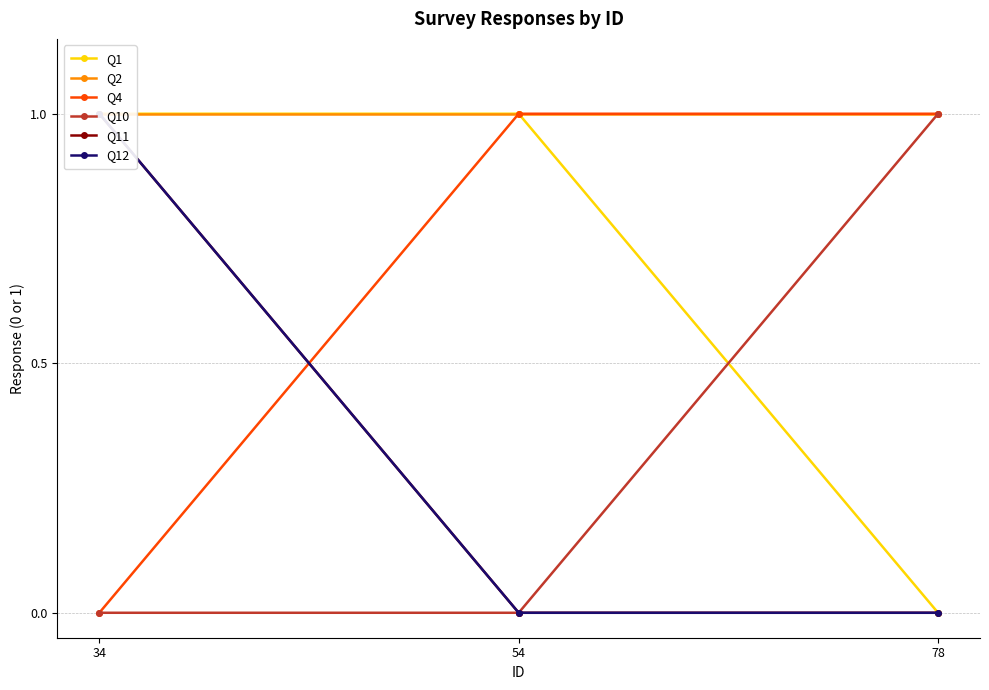

Which category has the lowest value in the Q4 series?

34